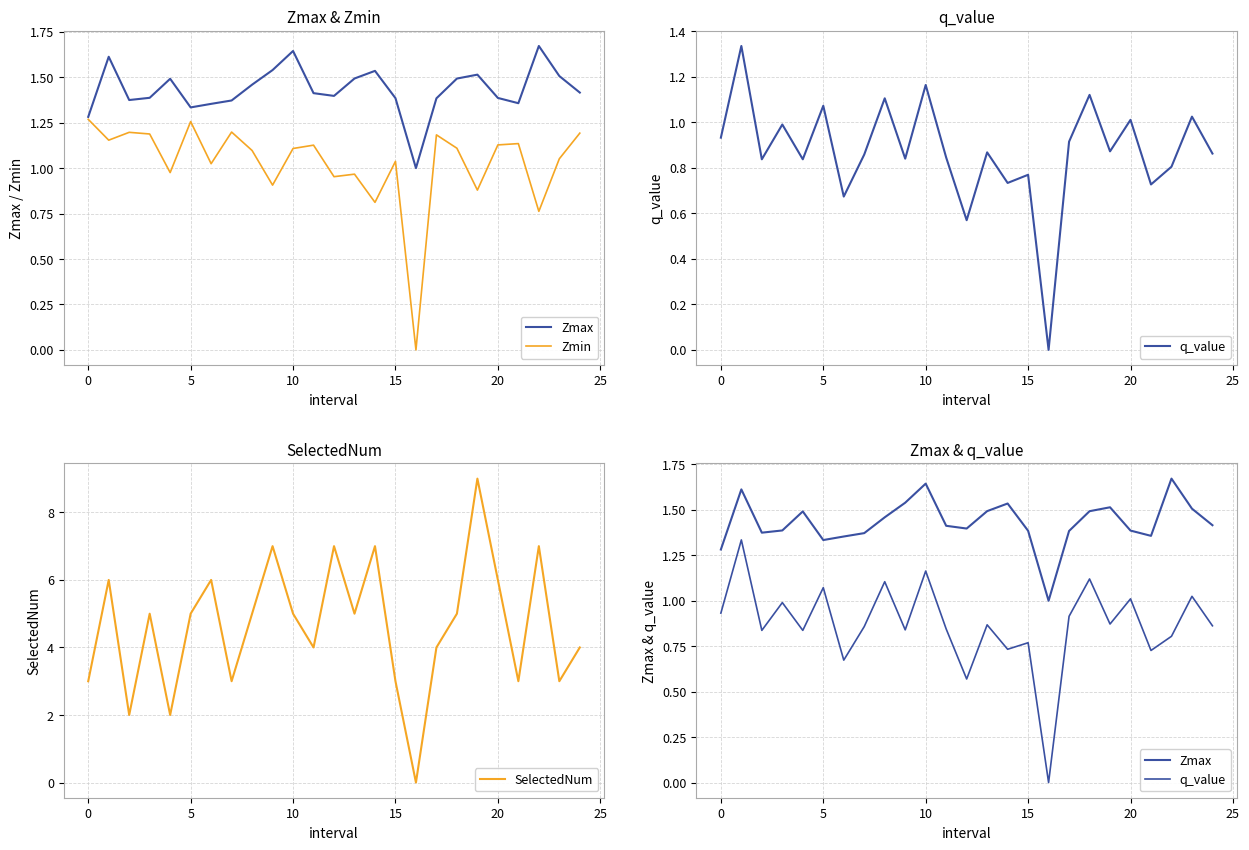

Reading left to right, list all the values displayed in this chart.

Zmax: 1.3	1.6	1.4	1.4	1.5	1.3	1.4	1.4	1.5	1.5	1.6	1.4	1.4	1.5	1.5	1.4	1.0	1.4	1.5	1.5	1.4	1.4	1.7	1.5	1.4
Zmin: 1.3	1.2	1.2	1.2	1.0	1.3	1.0	1.2	1.1	0.9	1.1	1.1	1.0	1.0	0.8	1.0	0.0	1.2	1.1	0.9	1.1	1.1	0.8	1.1	1.2
q_value: 0.9	1.3	0.8	1.0	0.8	1.1	0.7	0.9	1.1	0.8	1.2	0.8	0.6	0.9	0.7	0.8	0.0	0.9	1.1	0.9	1.0	0.7	0.8	1.0	0.9
SelectedNum: 3.0	6.0	2.0	5.0	2.0	5.0	6.0	3.0	5.0	7.0	5.0	4.0	7.0	5.0	7.0	3.0	0.0	4.0	5.0	9.0	6.0	3.0	7.0	3.0	4.0